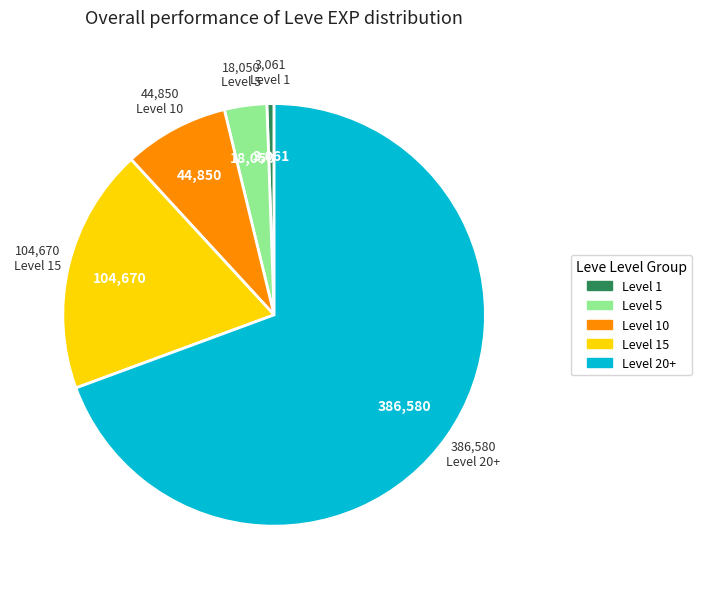

Is the sum of Level 10 and Level 20+ greater than half?

Yes